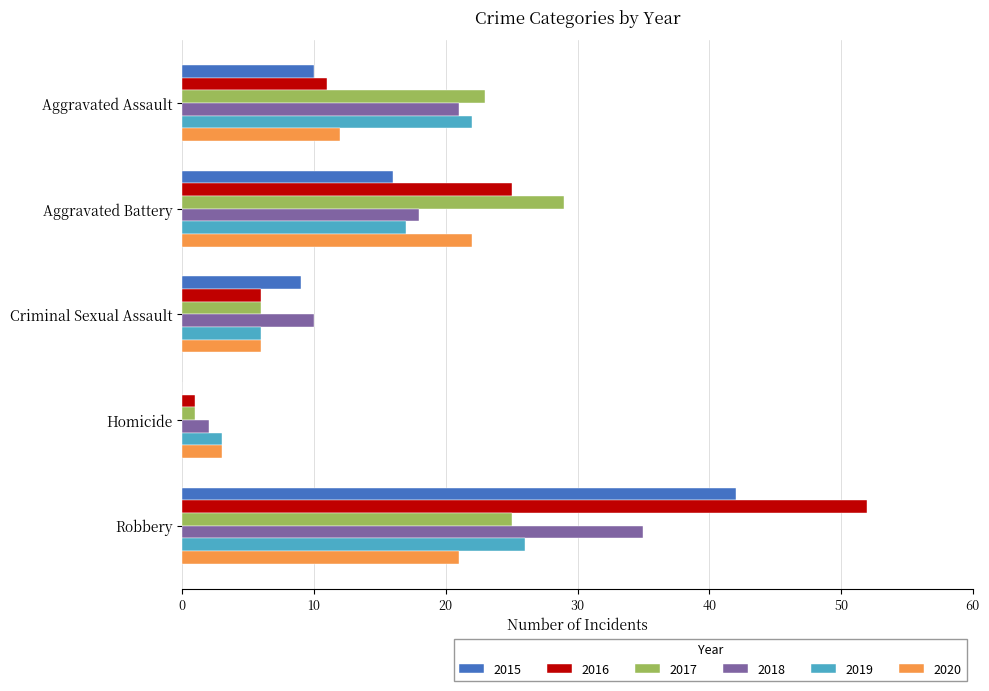

Which series has the largest total across all categories?

2016